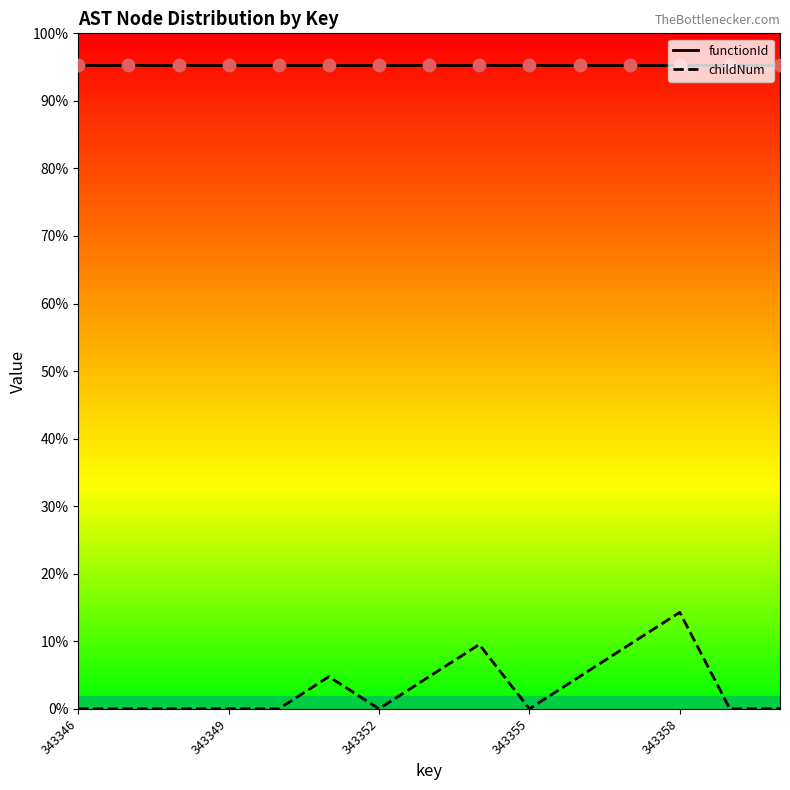

What is the change in value from 343349 to 343353?

+17167.2